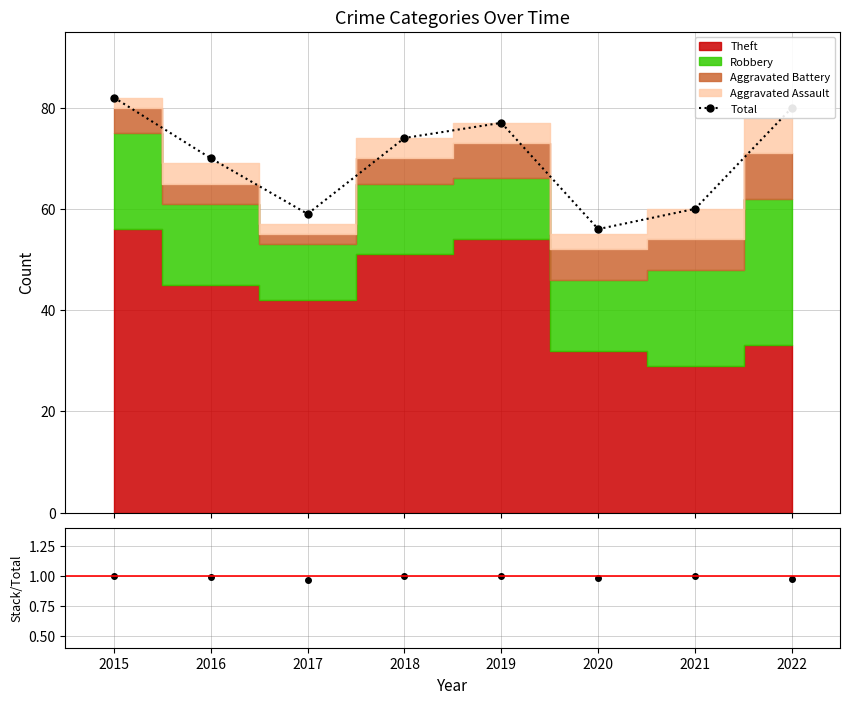

Reading right to left, list all the values displayed in this chart.

Total: 80.0	60.0	56.0	77.0	74.0	59.0	70.0	82.0
Stack/Total: 1.0	1.0	1.0	1.0	1.0	1.0	1.0	1.0